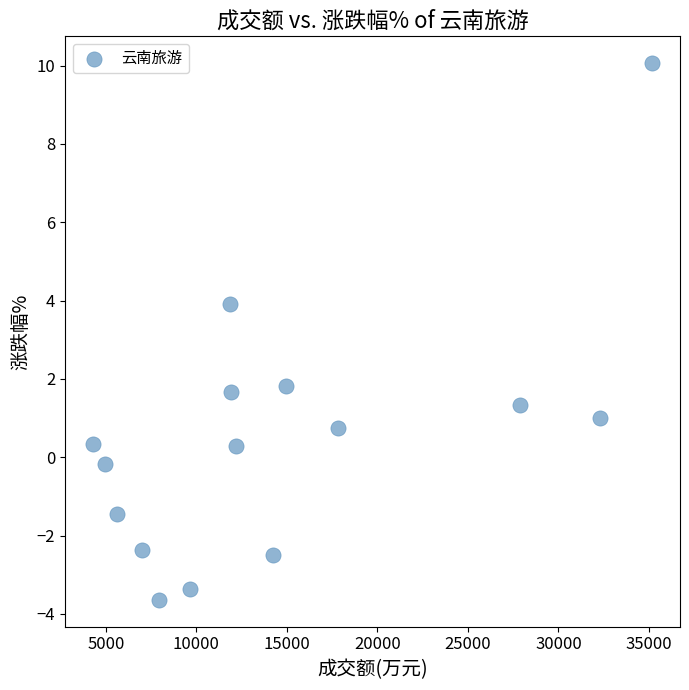

What is the range of Y values (max minus min)?

13.7